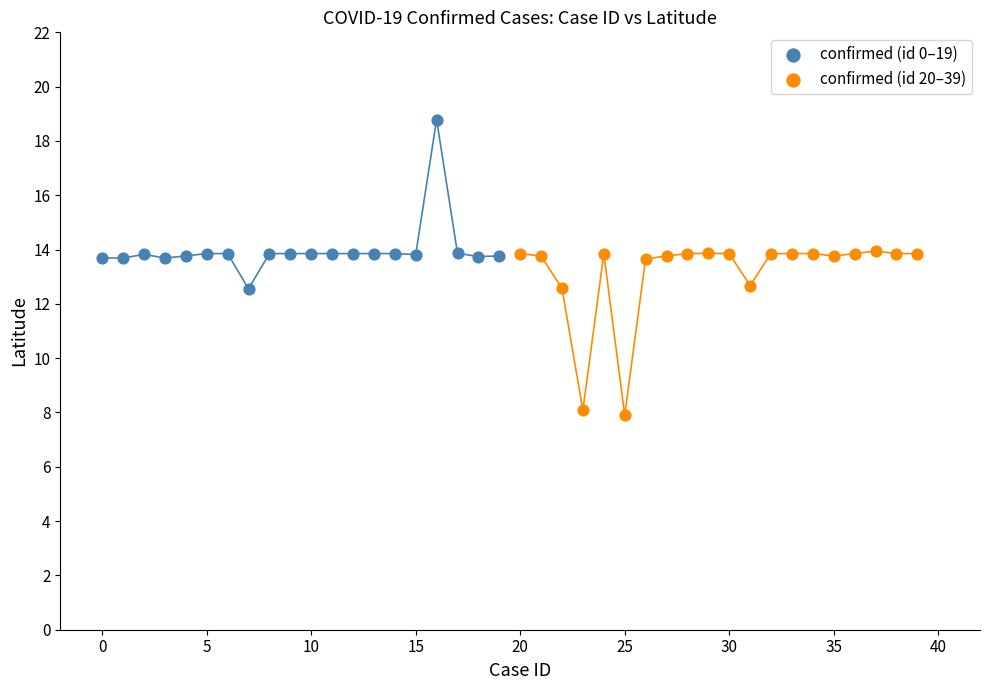

Which series reaches the maximum Y coordinate?

confirmed (id 0–19)